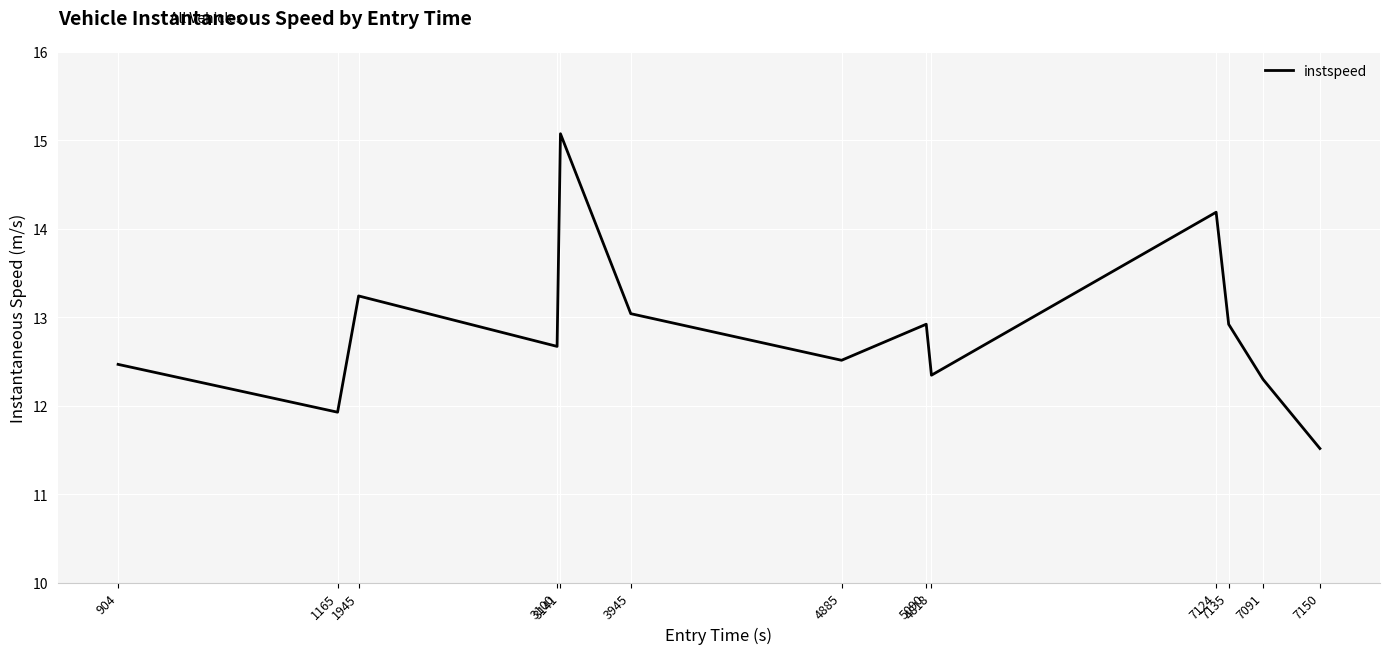

What is the maximum value shown in the chart?

15.1